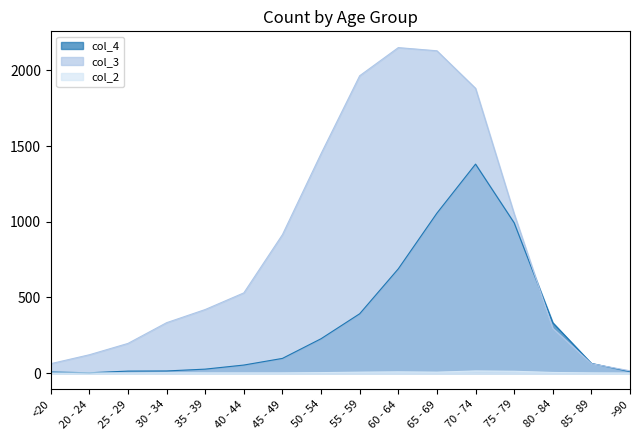

Is it true that col_2 equals 12 at 75 - 79?

True